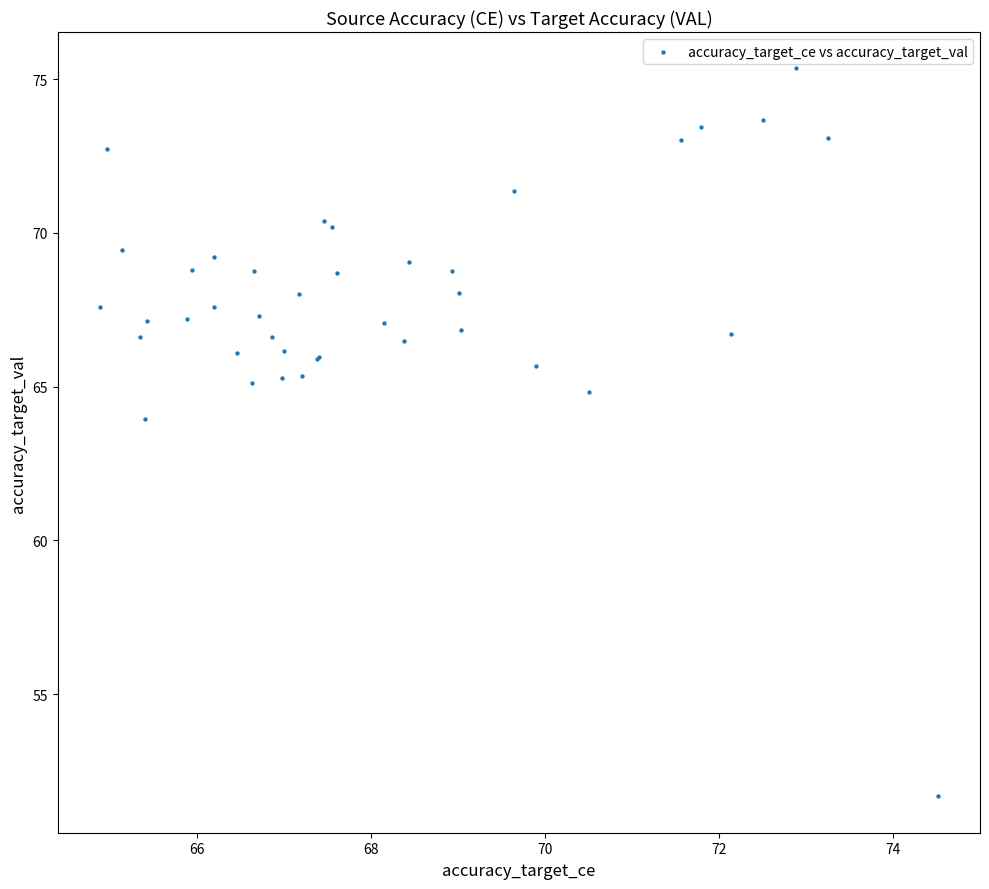

What Y value in the scatter plot is closest to 63?

63.9